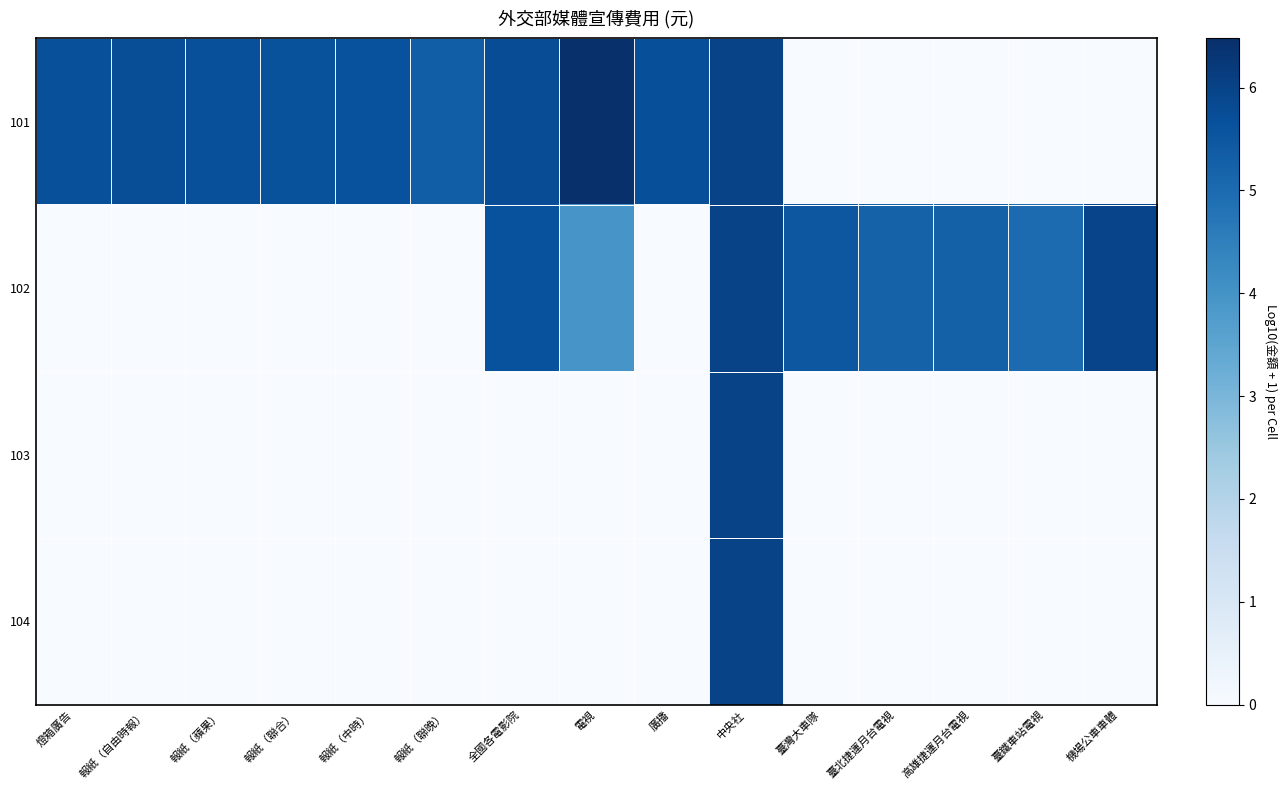

Which series has the largest range (max minus min)?

101